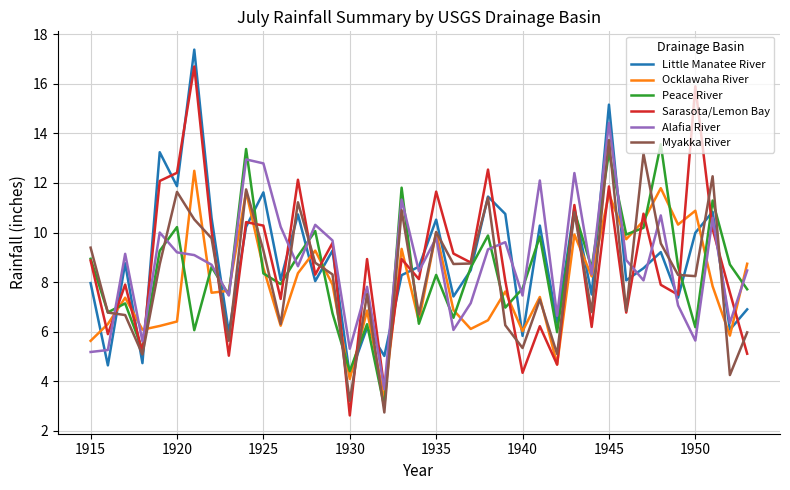

What is the smallest value displayed?

2.6